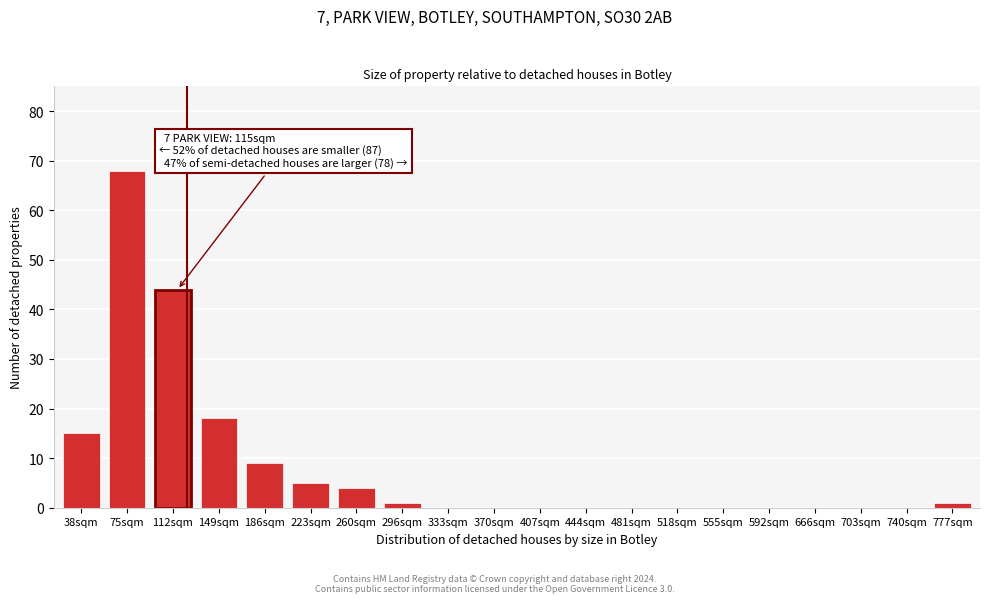

Reading left to right, extract all data points from this chart.

38sqm=15	75sqm=68	112sqm=44	149sqm=18	186sqm=9	223sqm=5	260sqm=4	296sqm=1	333sqm=0	370sqm=0	407sqm=0	444sqm=0	481sqm=0	518sqm=0	555sqm=0	592sqm=0	666sqm=0	703sqm=0	740sqm=0	777sqm=1